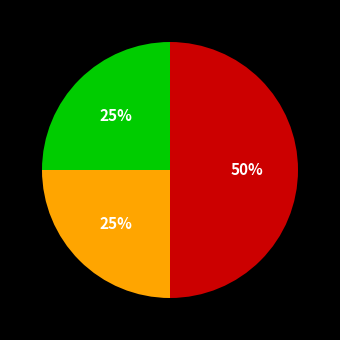

To the nearest percent, what is the average slice percentage?

33%